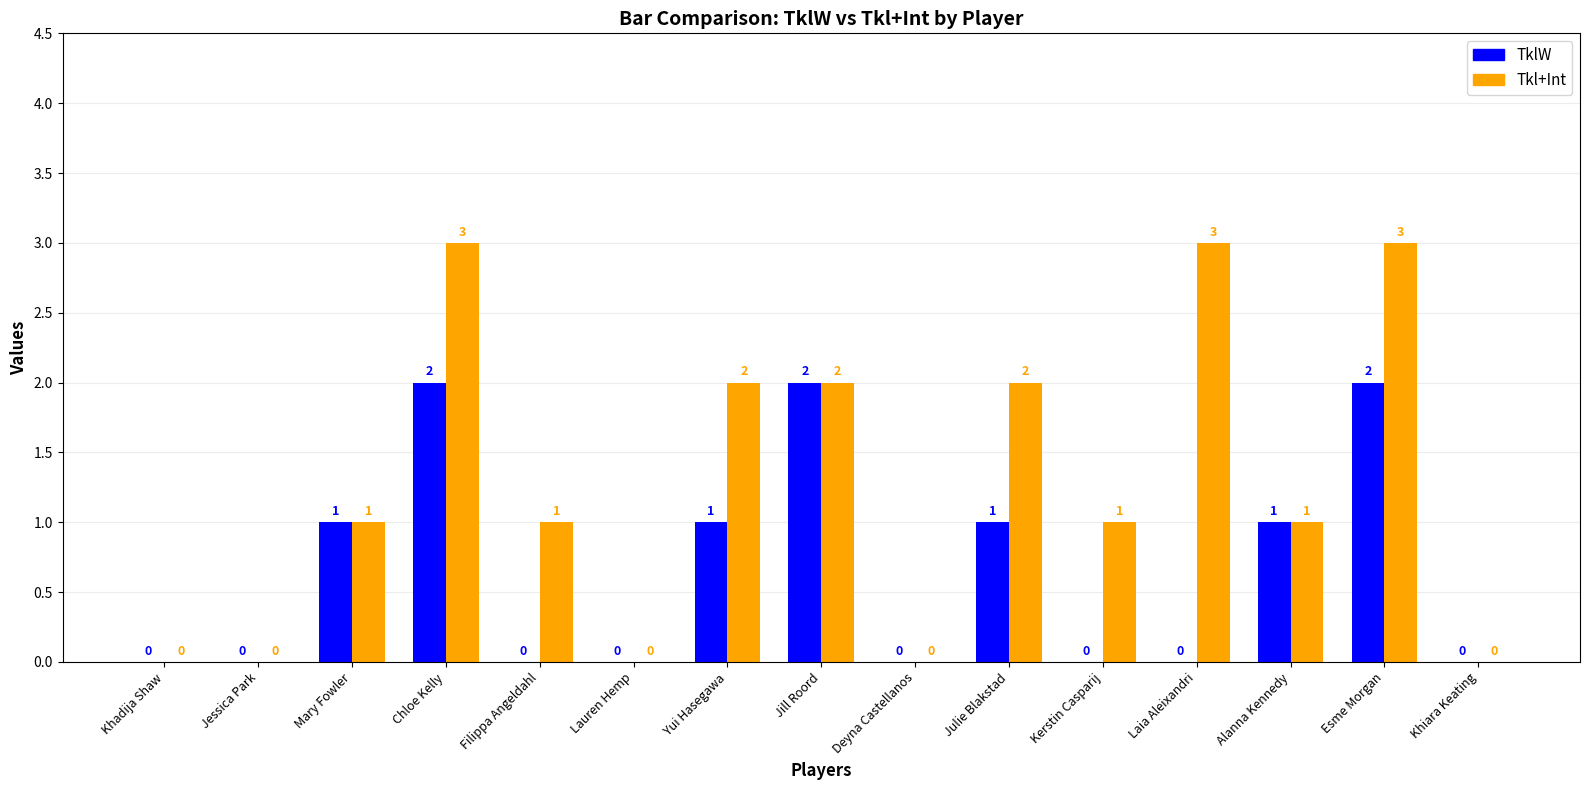

What is the greatest value displayed?

3